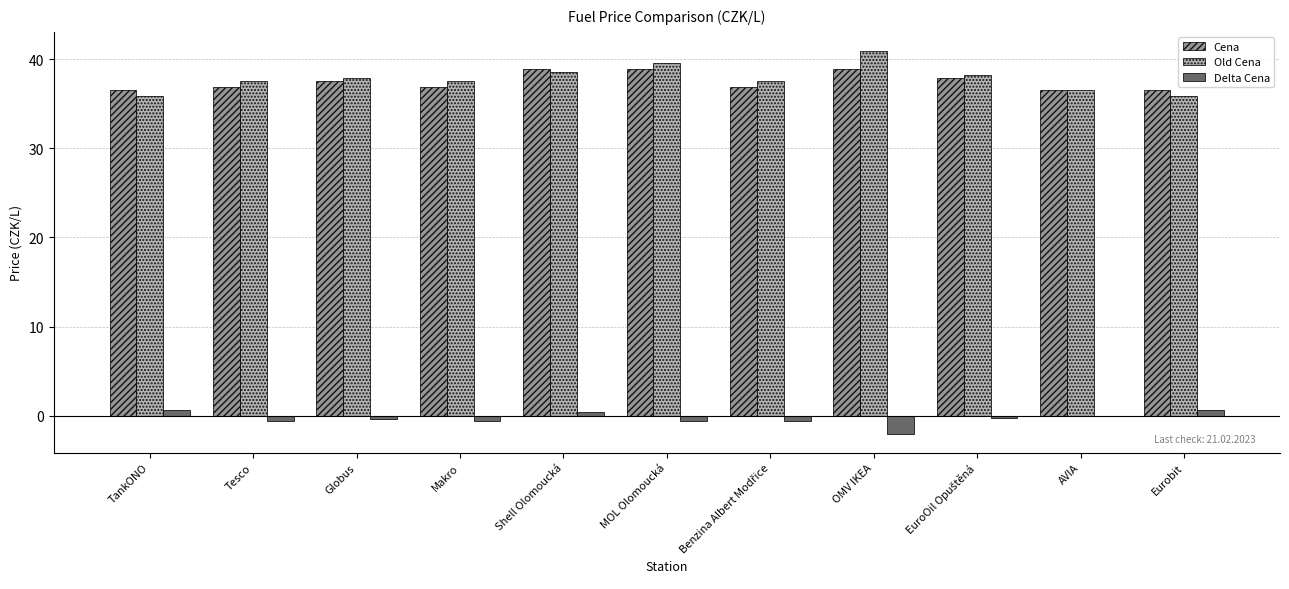

How many data points in Old Cena are above 37?

8